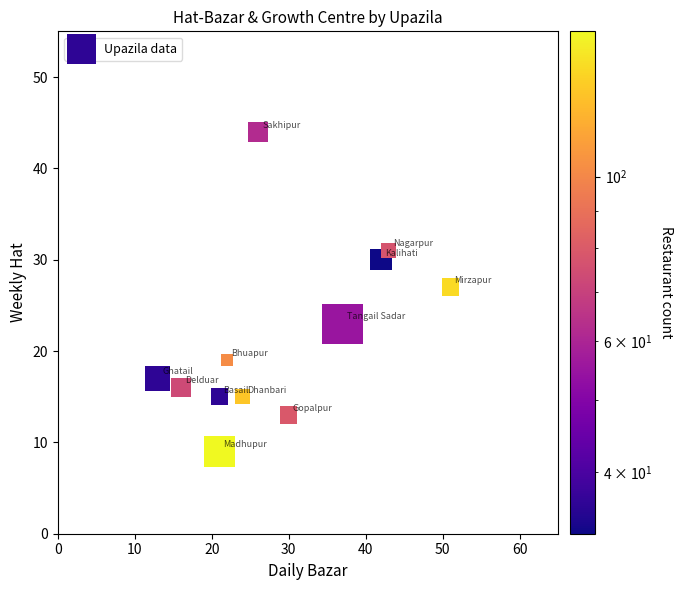

What is the range of Y values (max minus min)?

35